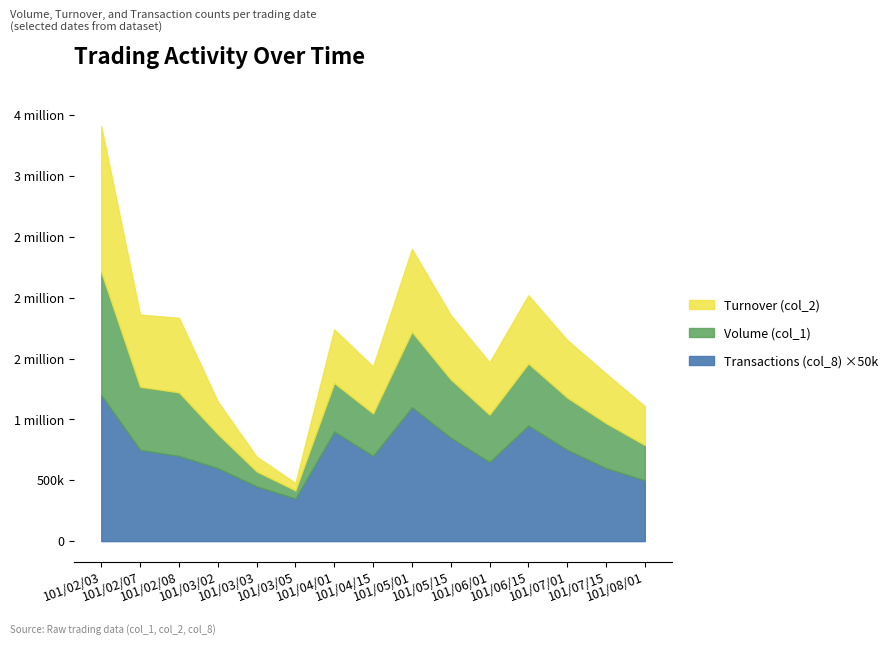

Does the chart display data point markers on the line(s)?

No